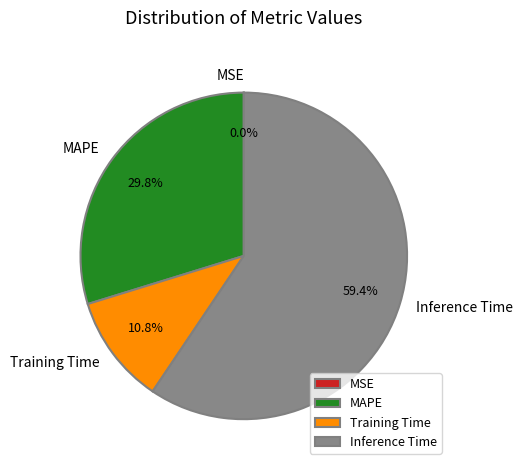

To the nearest percent, what portion does MAPE represent?

30%